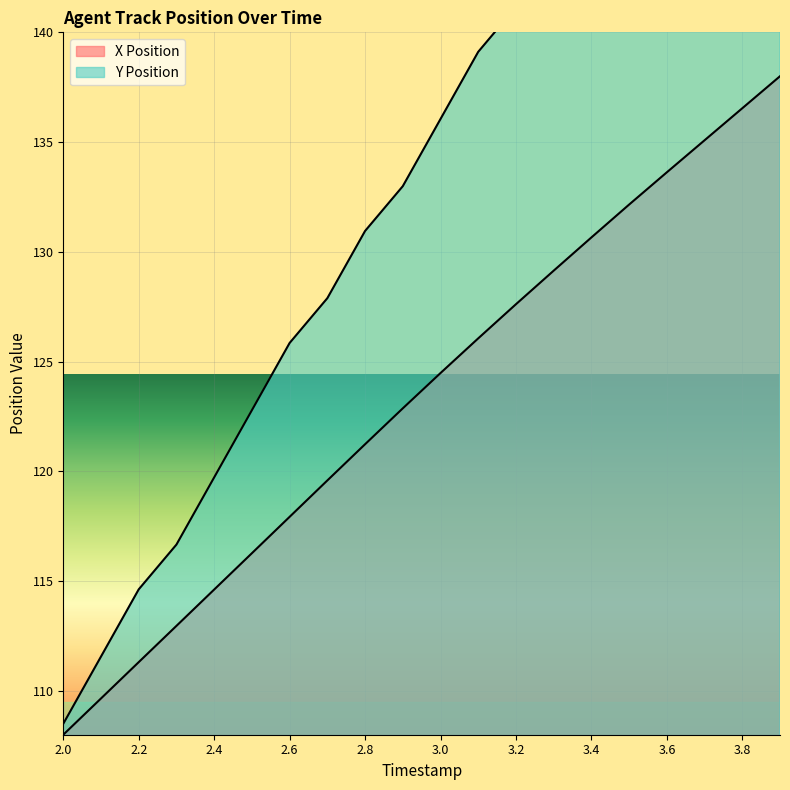

List the series in order of their peak value, highest first.

Y Position, X Position